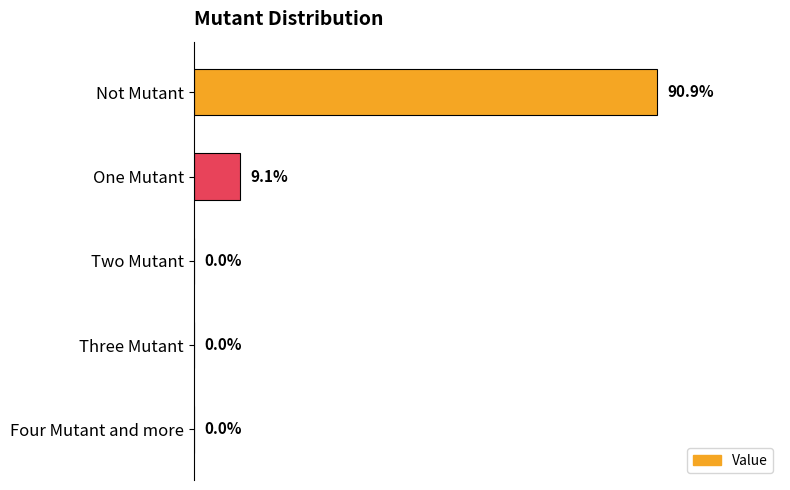

At which category does the chart reach its peak across all series?

Not Mutant